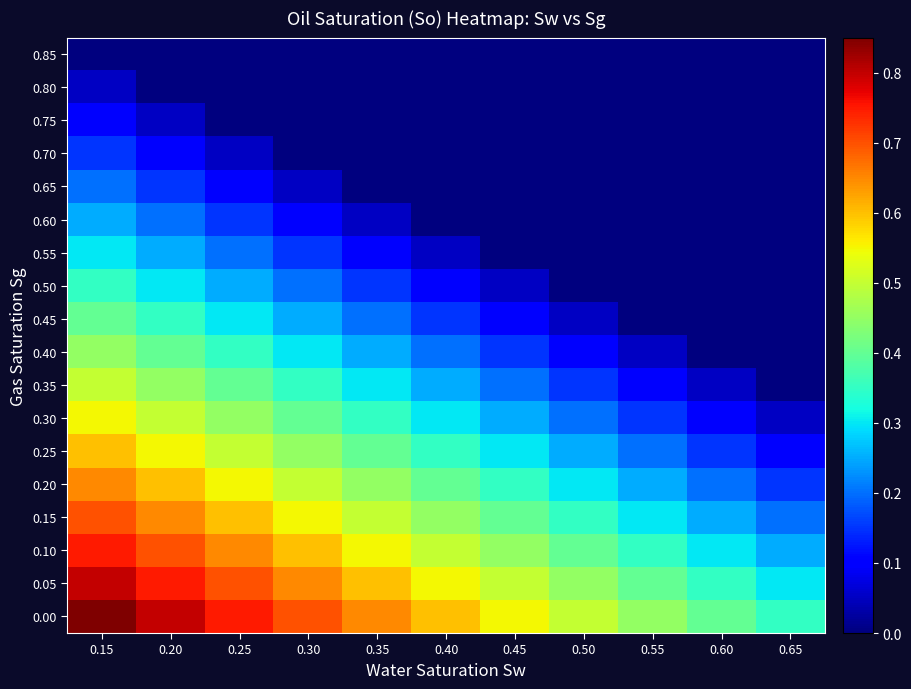

Between 0.55 and 0.35, which is larger?

0.35